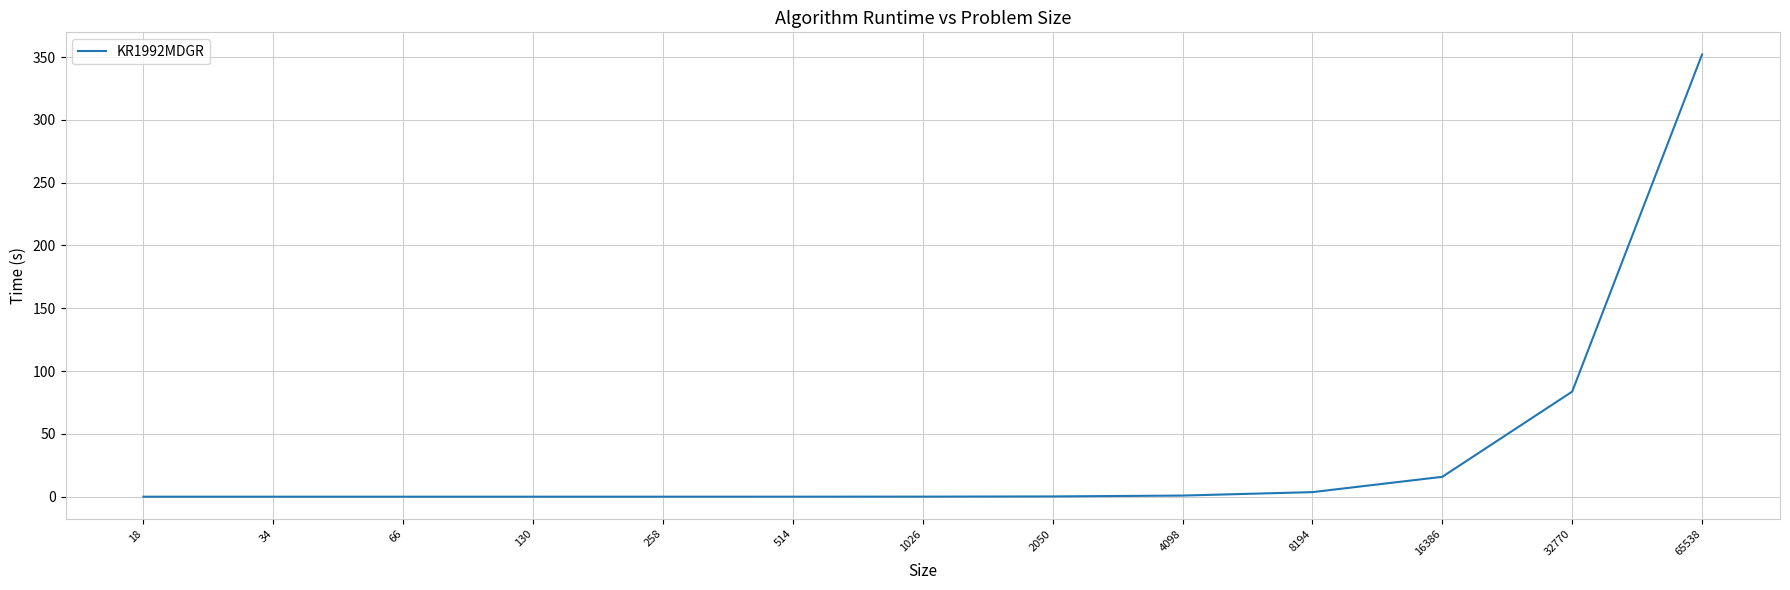

What is the maximum value shown in the chart?

352.1